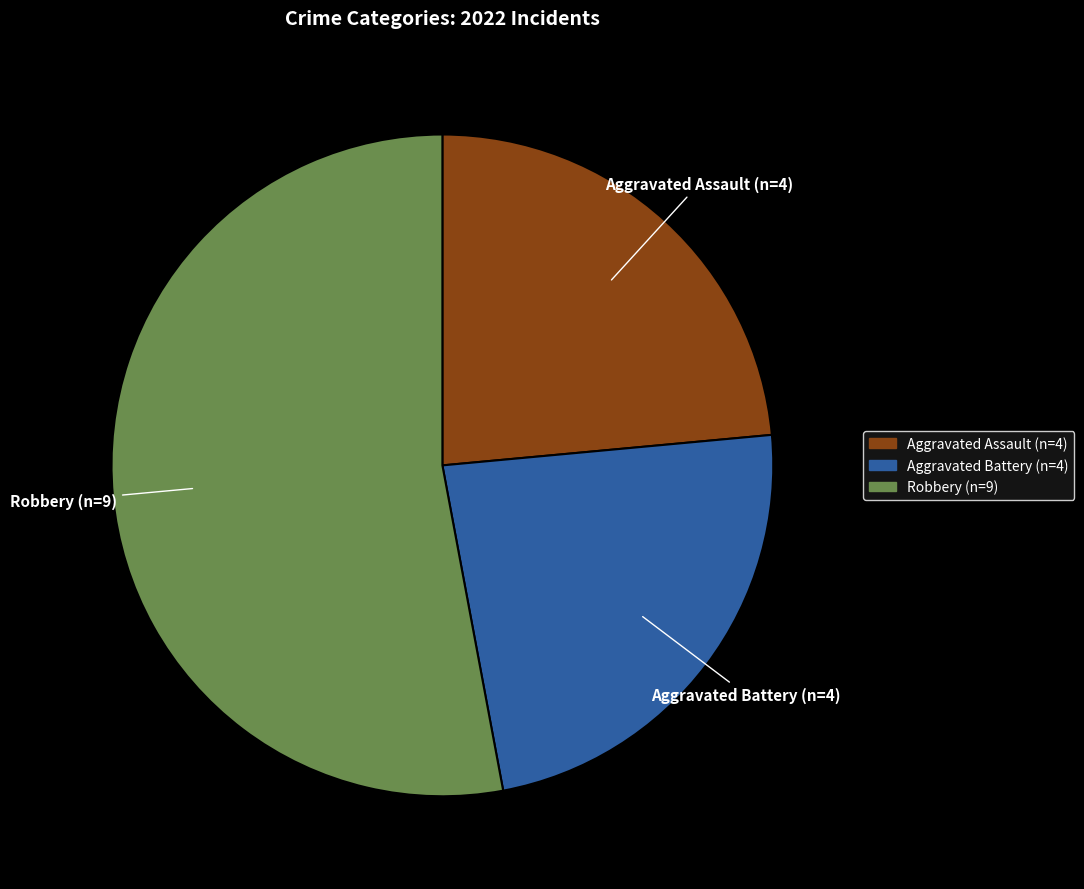

Which category has the biggest portion of the pie?

Robbery (n=9)